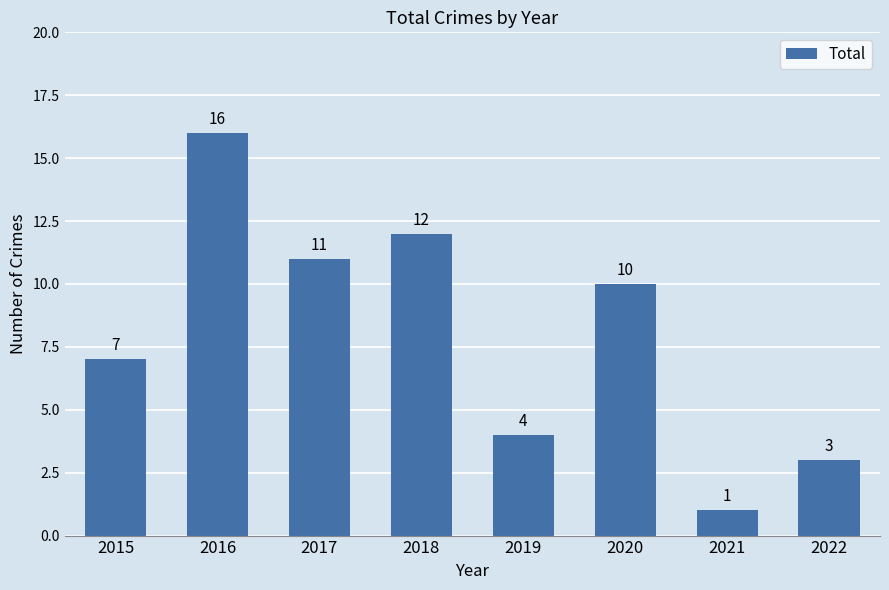

Does the chart contain any negative values?

No